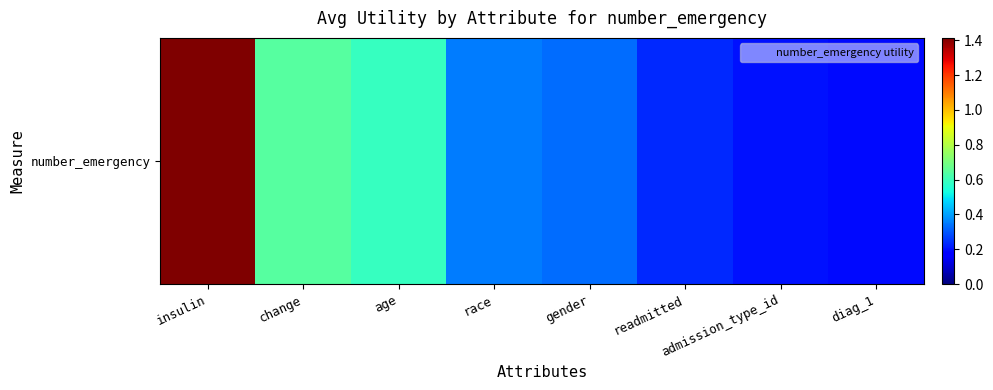

What is the greatest value displayed?

1.4